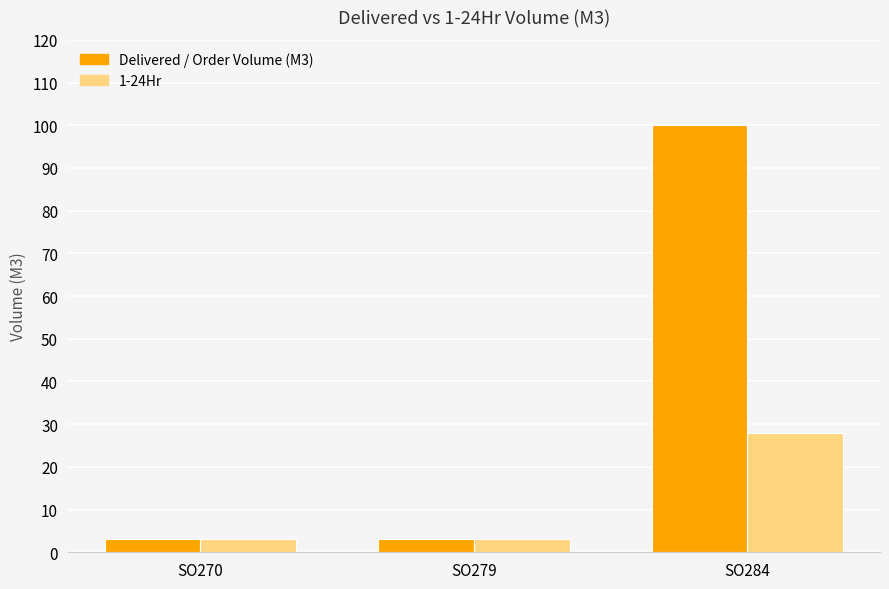

Is it true that 1-24Hr equals 28 at SO284?

True